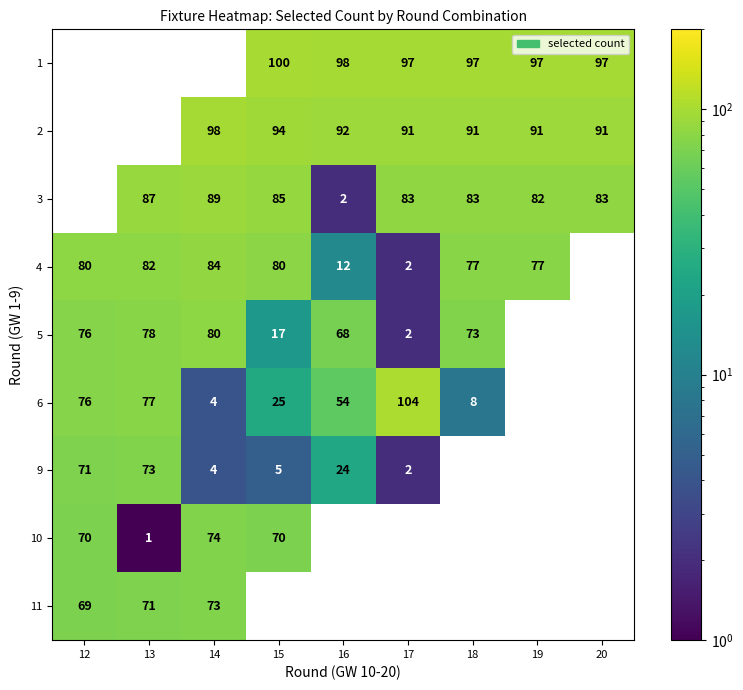

What is the sum of the 2 values at 18 and 14?

189